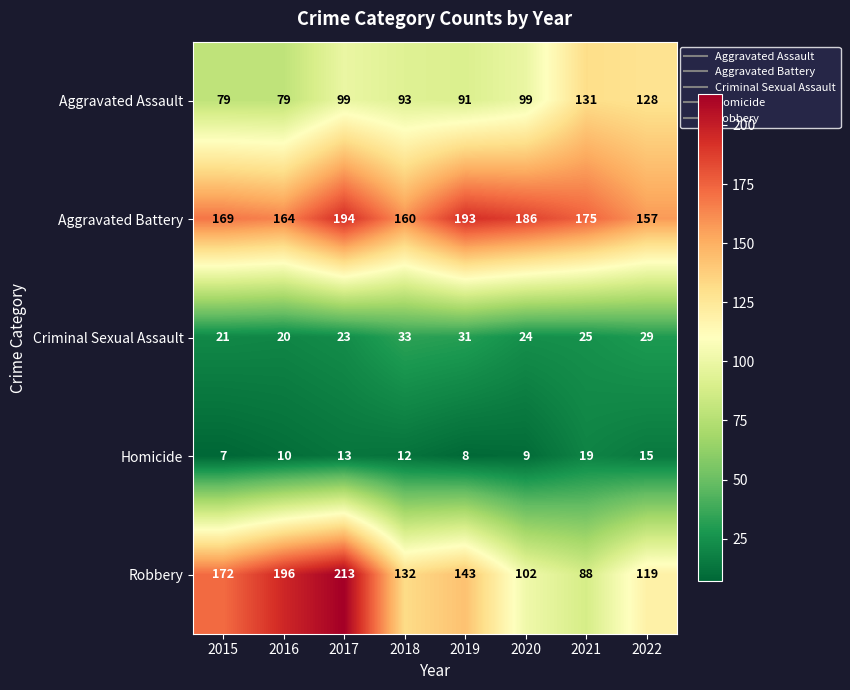

At which category is the sum across all series the highest?

2017